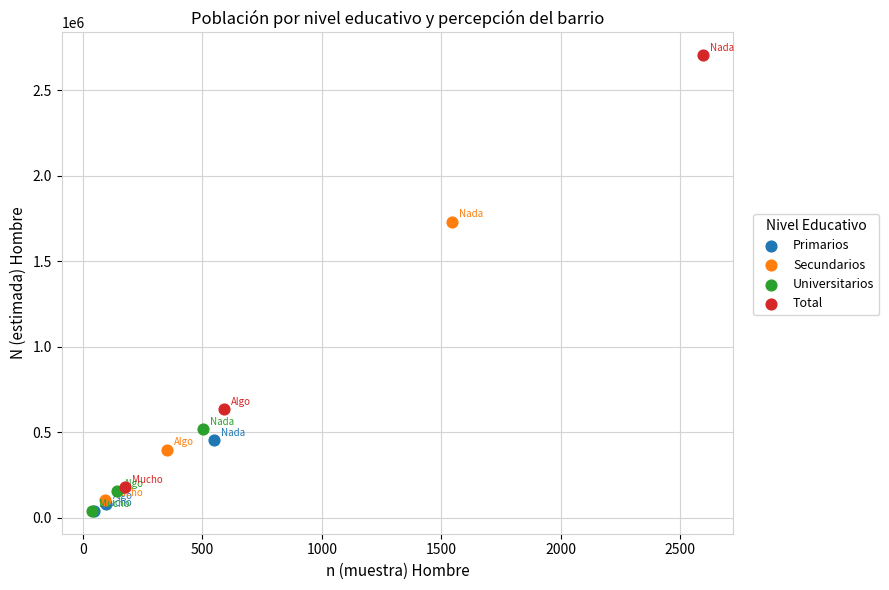

Which series has the largest Y range (max minus min)?

Total